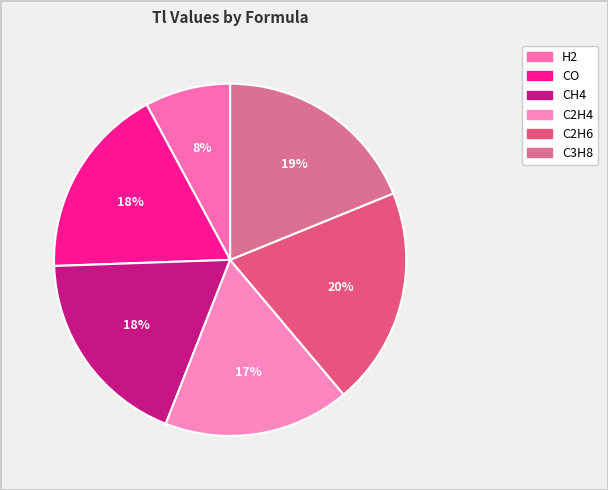

Is the sum of H2 and CH4 greater than half?

No